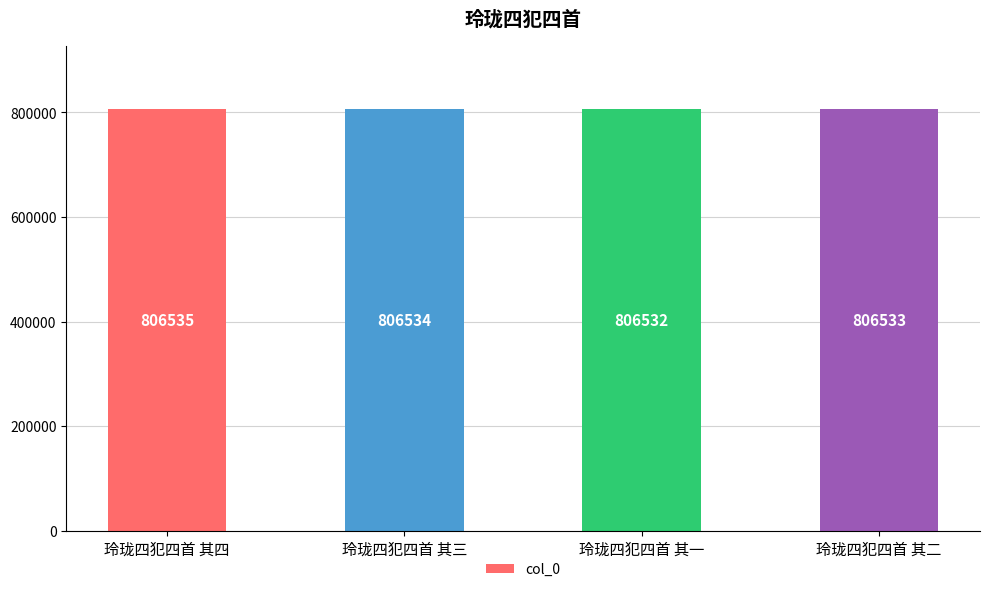

Reading left to right, list all the values displayed in this chart.

玲珑四犯四首 其四=806535	玲珑四犯四首 其三=806534	玲珑四犯四首 其一=806532	玲珑四犯四首 其二=806533